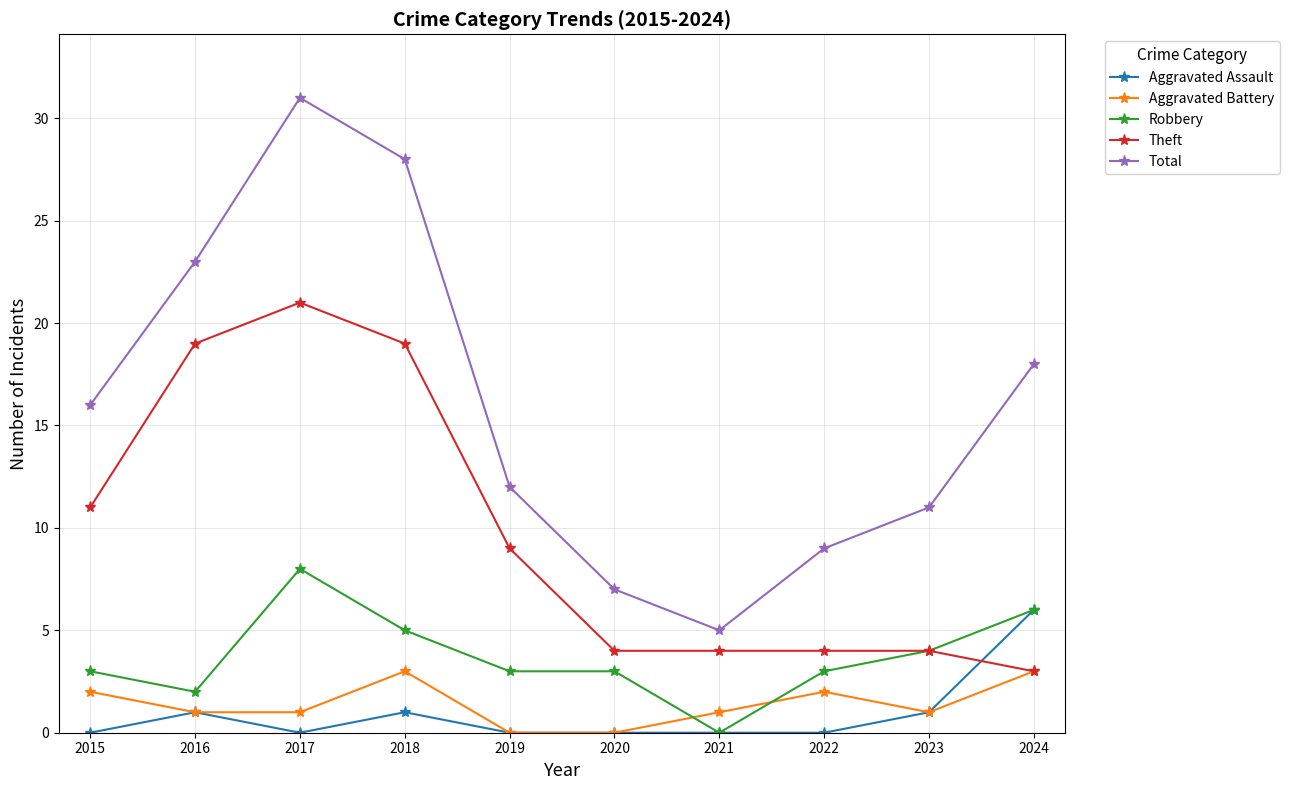

Does the chart have visible grid lines?

Yes